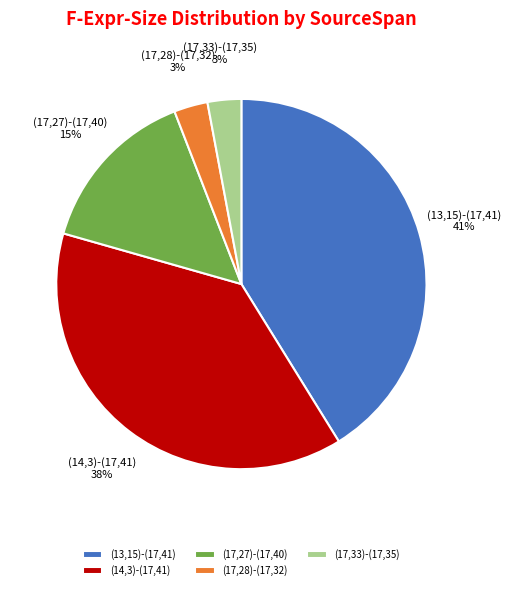

Is there a majority slice in this chart?

No